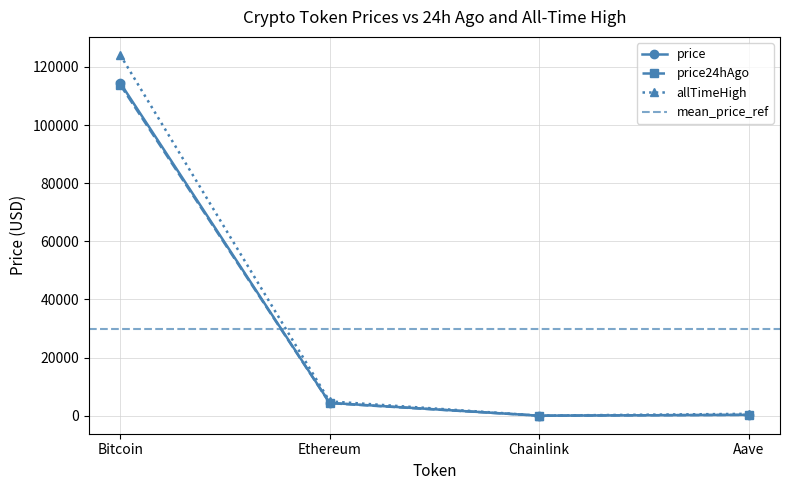

What is the approximate value of price24hAgo at Aave?

300.5